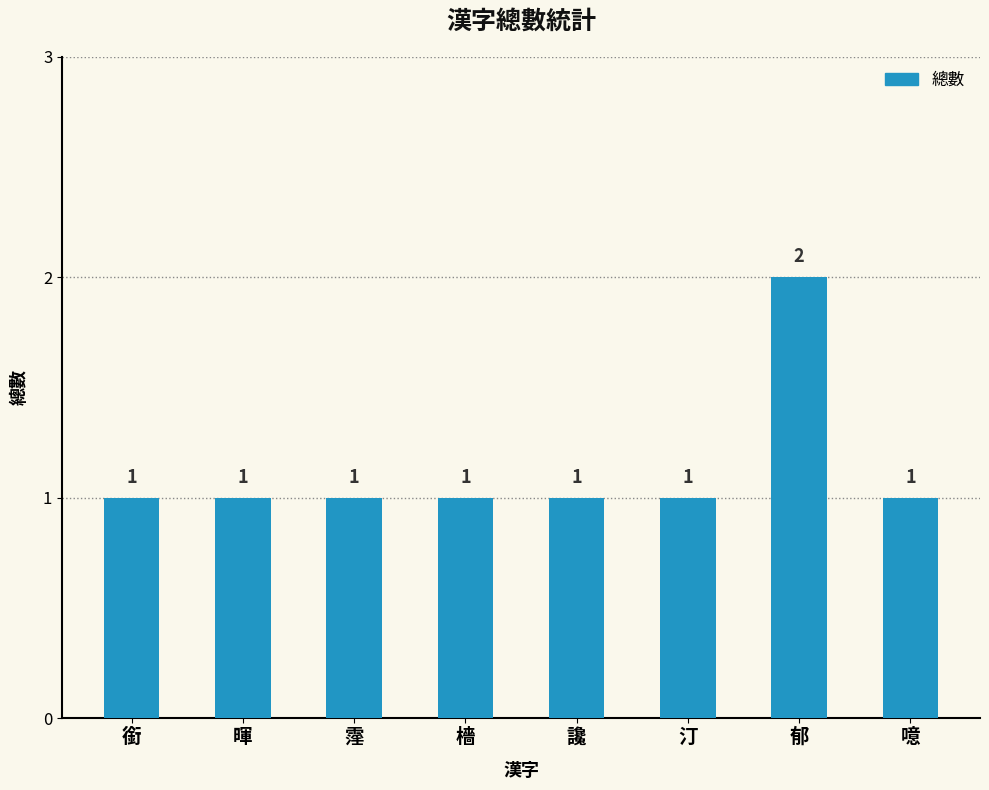

What is the average value?

1